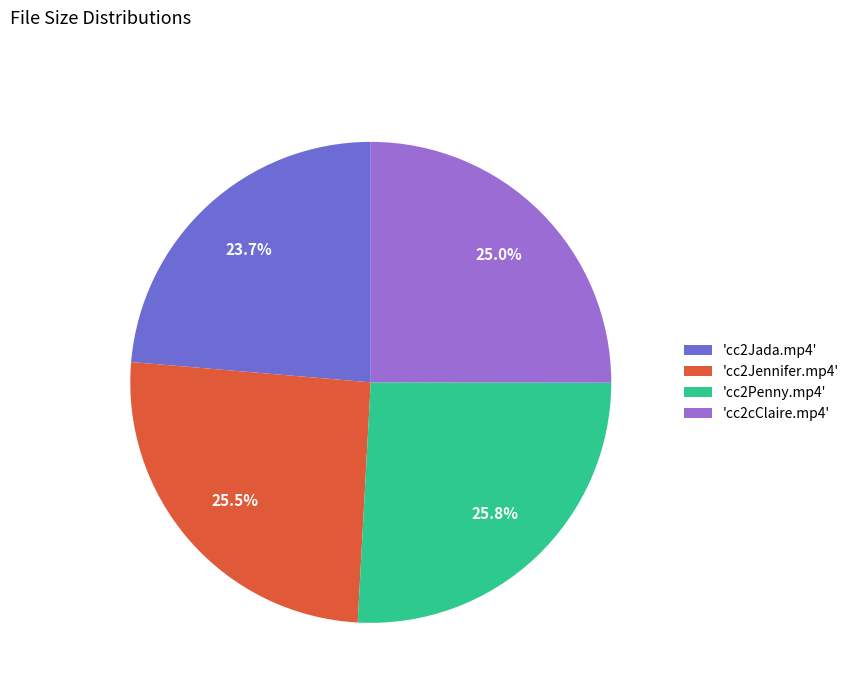

Approximately how many times larger is the value at 'cc2Jada.mp4' compared to 'cc2Penny.mp4'?

0.9